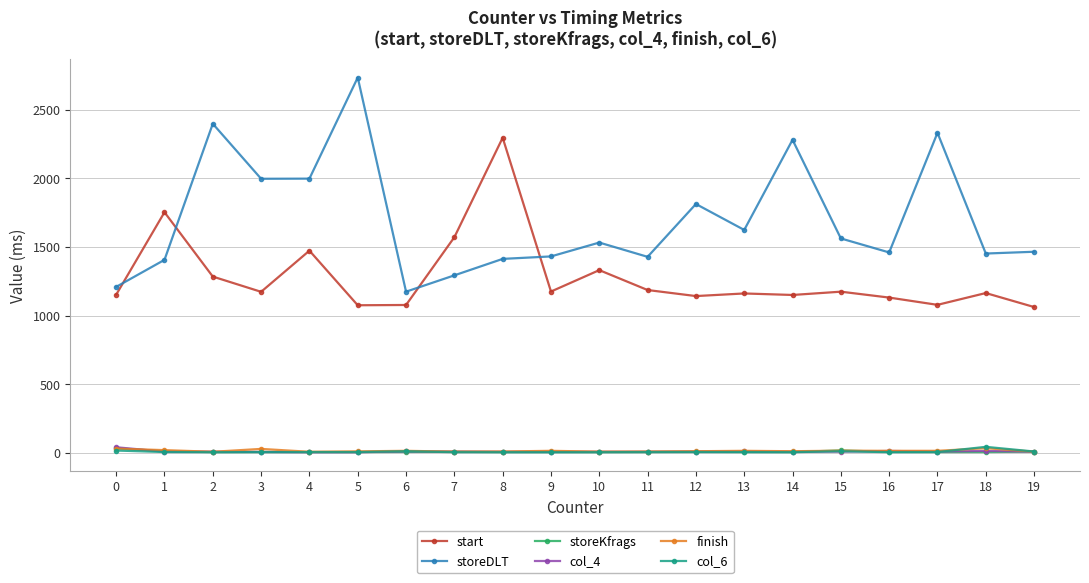

At which category does start reach its first local peak?

1